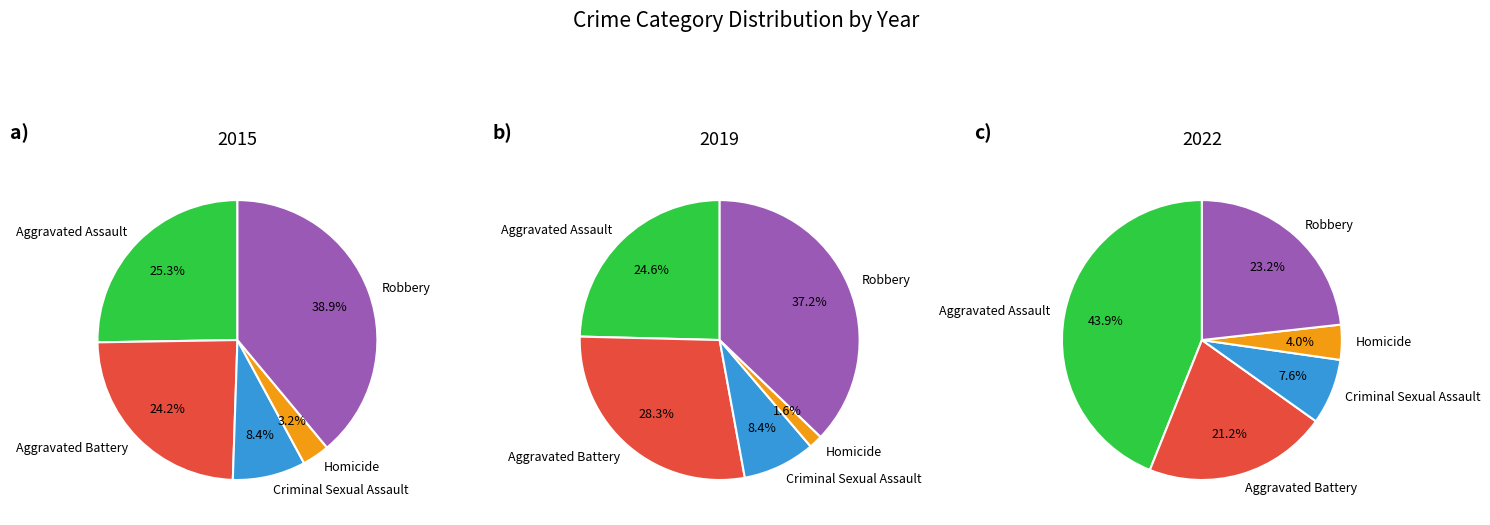

To the nearest percent, what portion does Robbery represent?

23%